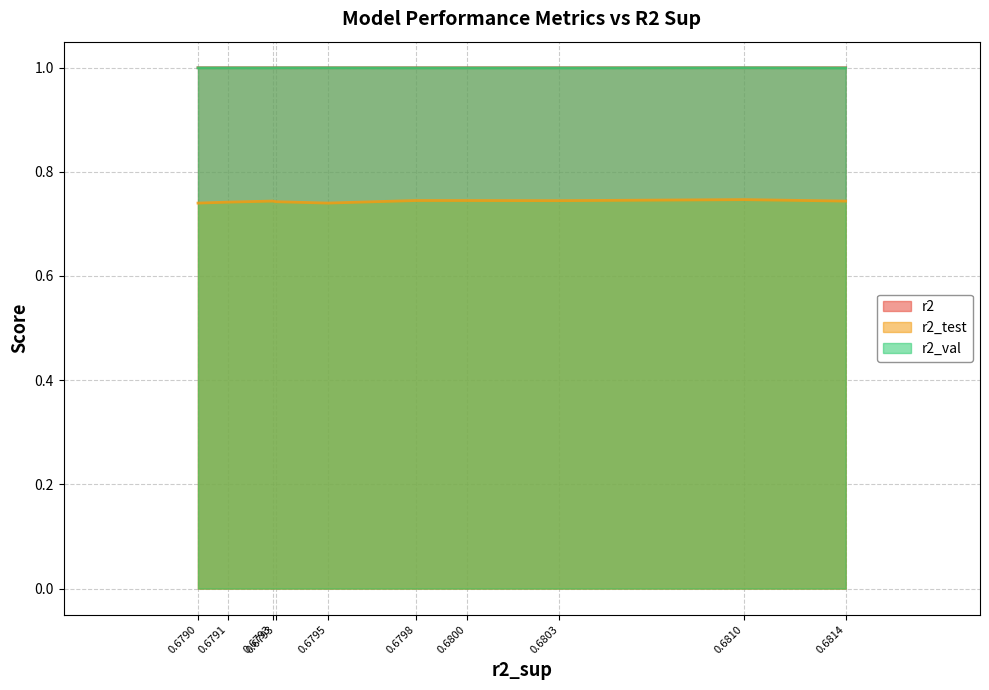

What is the minimum value shown in the chart?

0.7